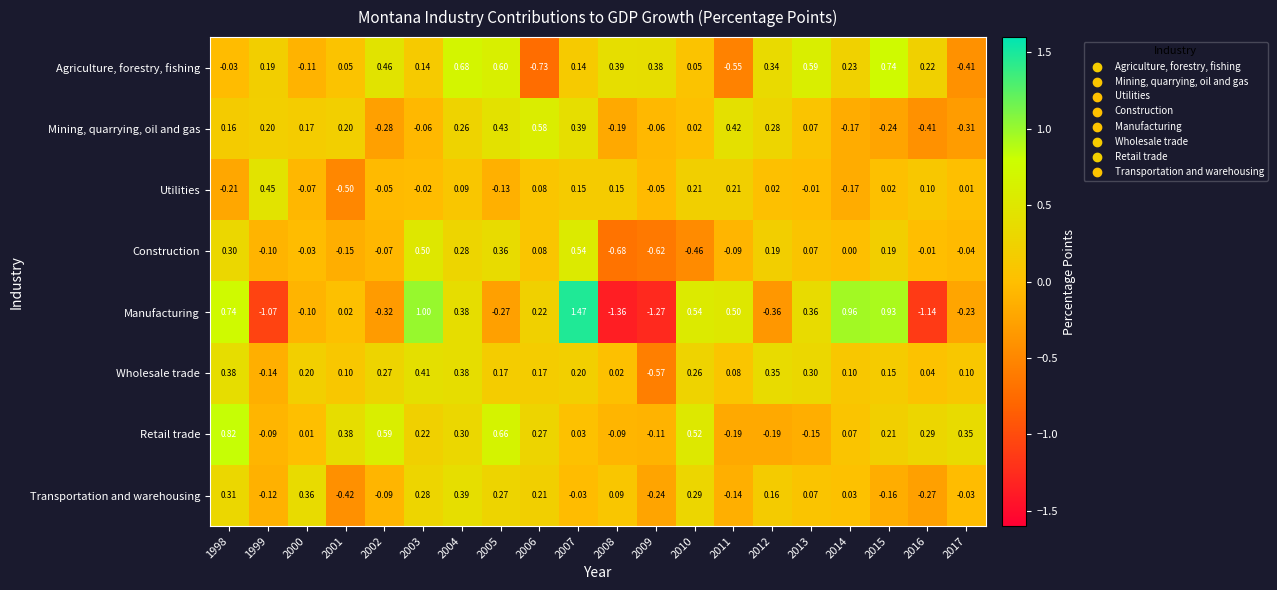

How many positive values does the Retail trade series have?

14